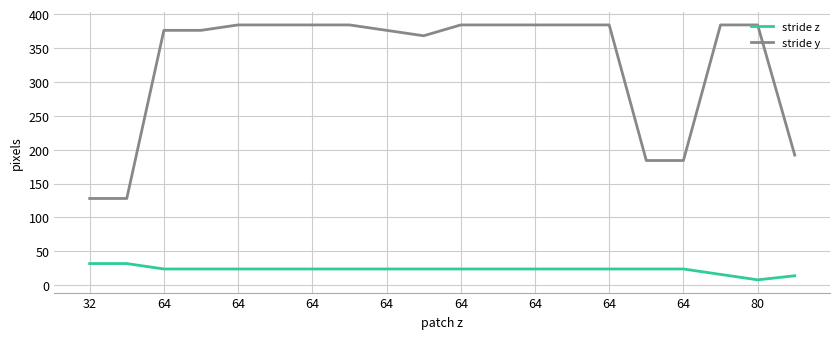

What is the greatest value displayed?

384